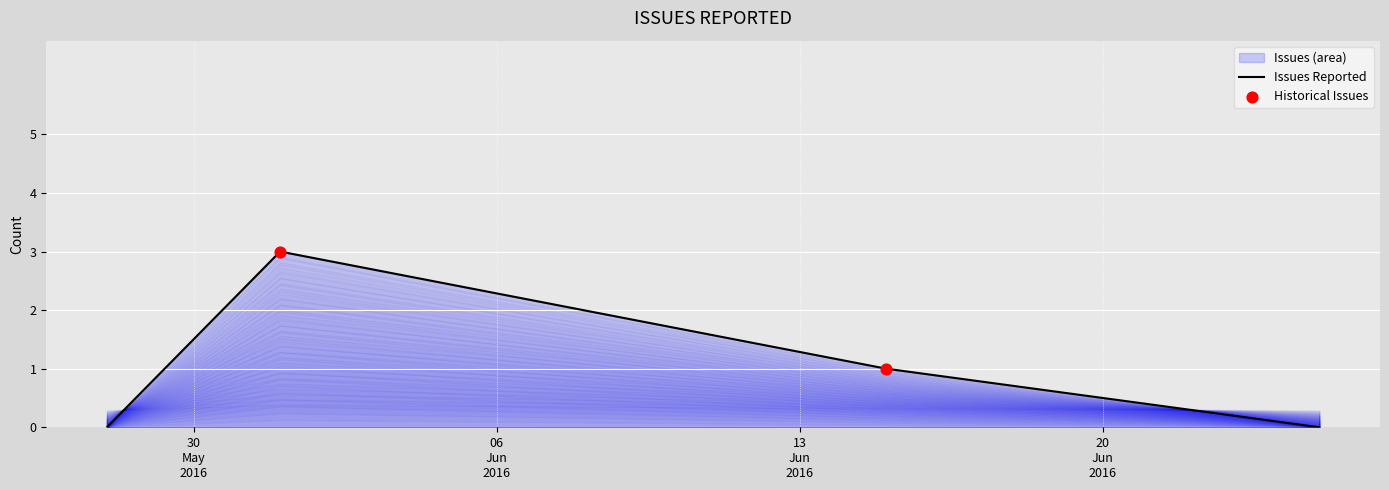

Which has a higher value, 2016-06-01 or 2016-06-01?

2016-06-01